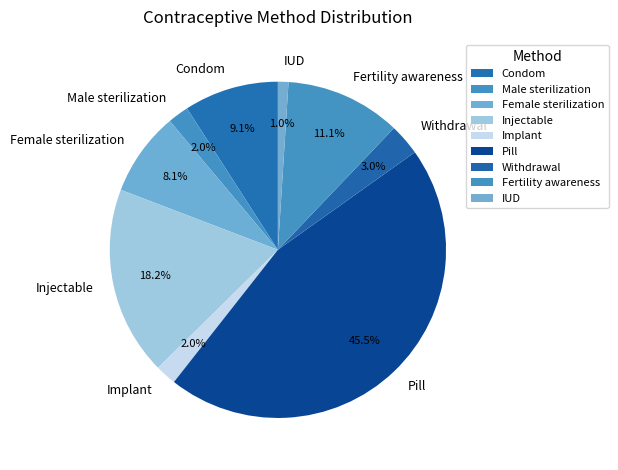

Does Condom represent more than half of the total?

No